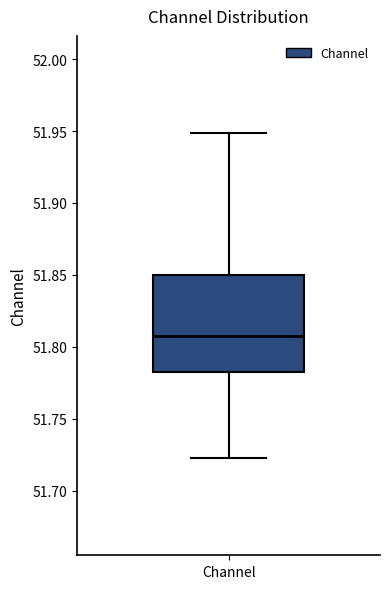

Where does the upper whisker of the box for Channel end on the y-axis? The values are not printed on the chart, so give them approximately, as read against the axis.

51.950